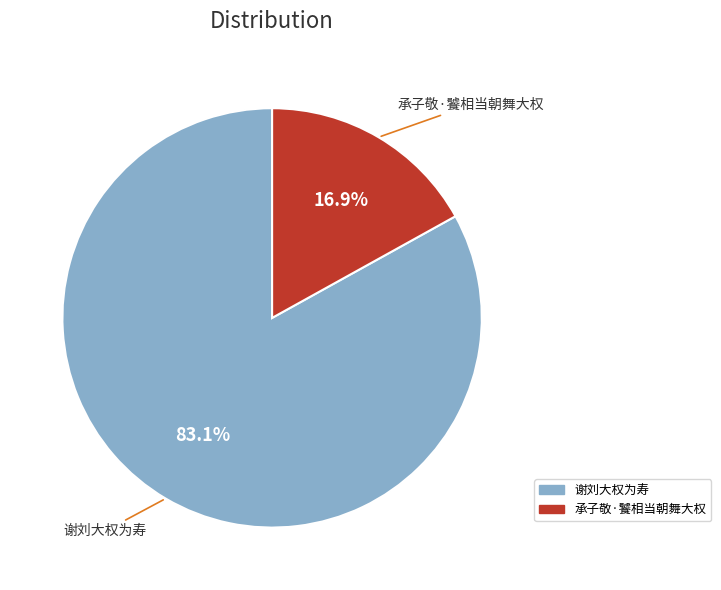

What is the largest slice in the pie chart?

谢刘大权为寿